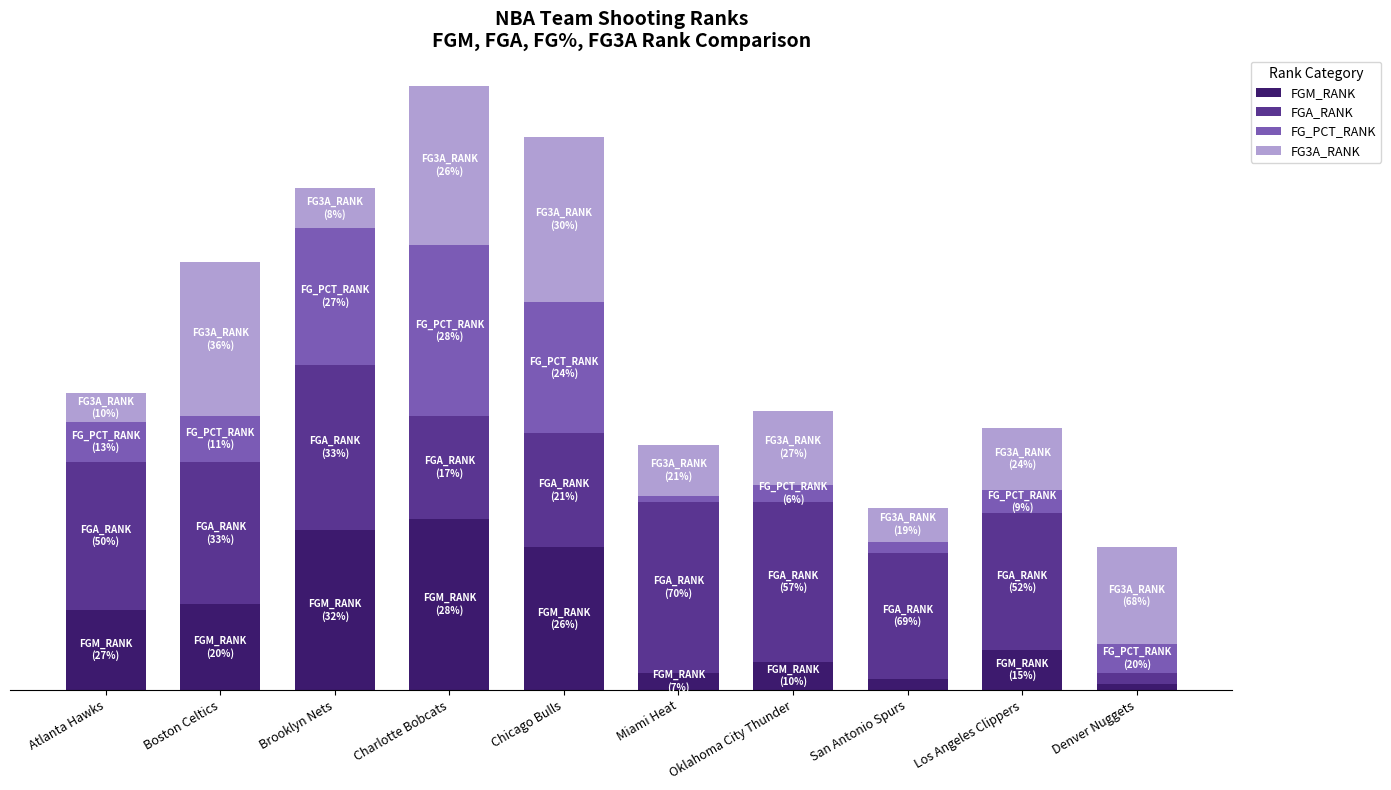

Which has a higher value, Brooklyn Nets or Miami Heat?

Brooklyn Nets